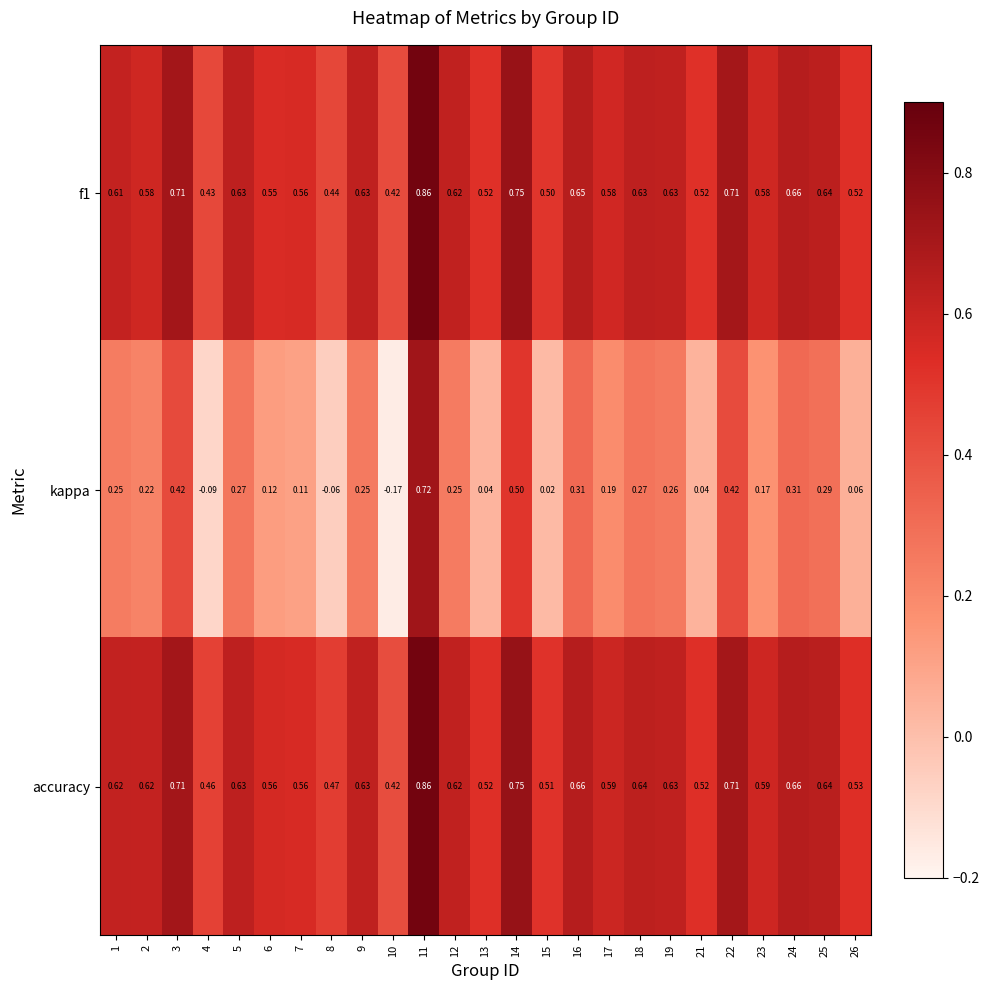

Which series has the largest total across all categories?

accuracy